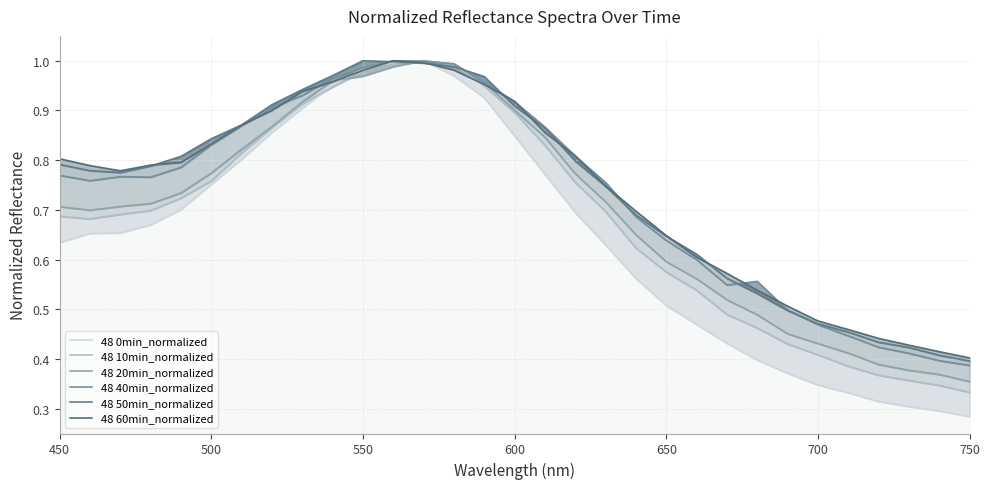

Reading left to right, list all the values displayed in this chart.

48 0min_normalized: 0.6	0.7	0.7	0.7	0.7	0.8	0.8	0.9	0.9	1.0	1.0	1.0	1.0	1.0	0.9	0.8	0.8	0.7	0.6	0.6	0.5	0.5	0.4	0.4	0.4	0.3	0.3	0.3	0.3	0.3	0.3
48 10min_normalized: 0.7	0.7	0.7	0.7	0.7	0.8	0.8	0.9	0.9	0.9	1.0	1.0	1.0	1.0	0.9	0.9	0.8	0.8	0.7	0.6	0.6	0.5	0.5	0.5	0.4	0.4	0.4	0.4	0.4	0.3	0.3
48 20min_normalized: 0.7	0.7	0.7	0.7	0.7	0.8	0.8	0.9	0.9	1.0	1.0	1.0	1.0	1.0	1.0	0.9	0.8	0.8	0.7	0.6	0.6	0.6	0.5	0.5	0.5	0.4	0.4	0.4	0.4	0.4	0.4
48 40min_normalized: 0.8	0.8	0.8	0.8	0.8	0.8	0.9	0.9	0.9	1.0	1.0	1.0	1.0	1.0	1.0	0.9	0.9	0.8	0.8	0.7	0.6	0.6	0.5	0.6	0.5	0.5	0.4	0.4	0.4	0.4	0.4
48 50min_normalized: 0.8	0.8	0.8	0.8	0.8	0.8	0.9	0.9	0.9	1.0	1.0	1.0	1.0	1.0	1.0	0.9	0.9	0.8	0.7	0.7	0.6	0.6	0.6	0.5	0.5	0.5	0.5	0.4	0.4	0.4	0.4
48 60min_normalized: 0.8	0.8	0.8	0.8	0.8	0.8	0.9	0.9	0.9	1.0	1.0	1.0	1.0	1.0	1.0	0.9	0.9	0.8	0.7	0.7	0.6	0.6	0.6	0.5	0.5	0.5	0.5	0.4	0.4	0.4	0.4